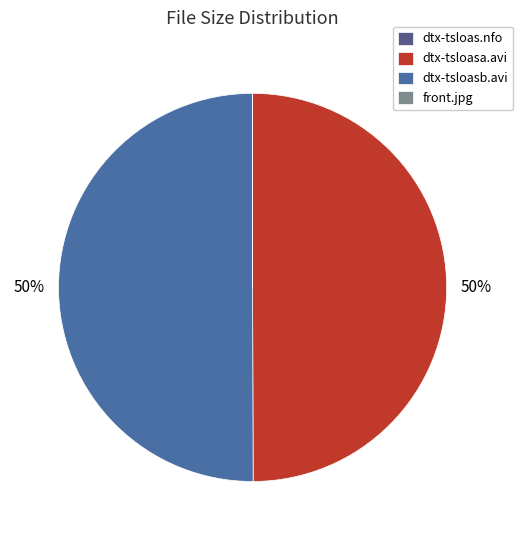

Rank the categories by value from lowest to highest.

dtx-tsloas.nfo, front.jpg, dtx-tsloasa.avi, dtx-tsloasb.avi